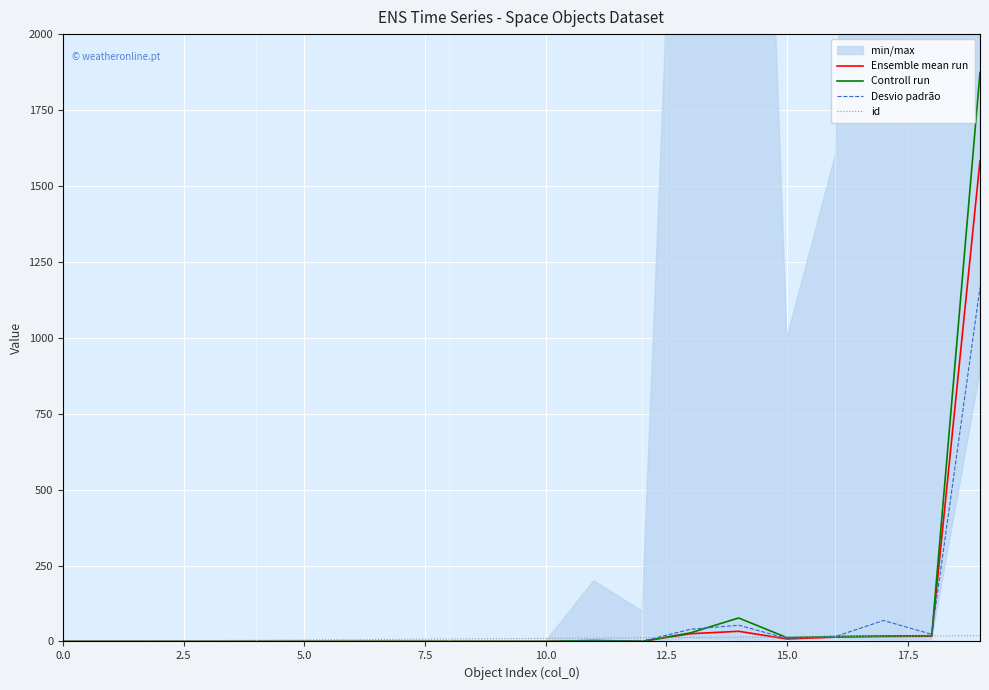

What is the difference between the id values at 16 and 12?

4.0